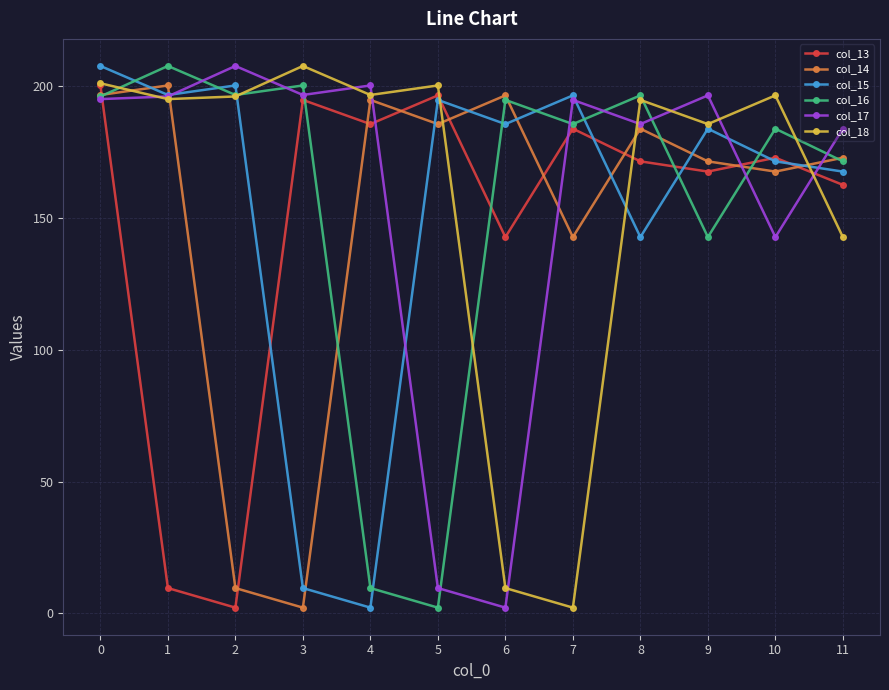

Is the value of col_17 at 2 greater than the value of col_15 at 10?

Yes